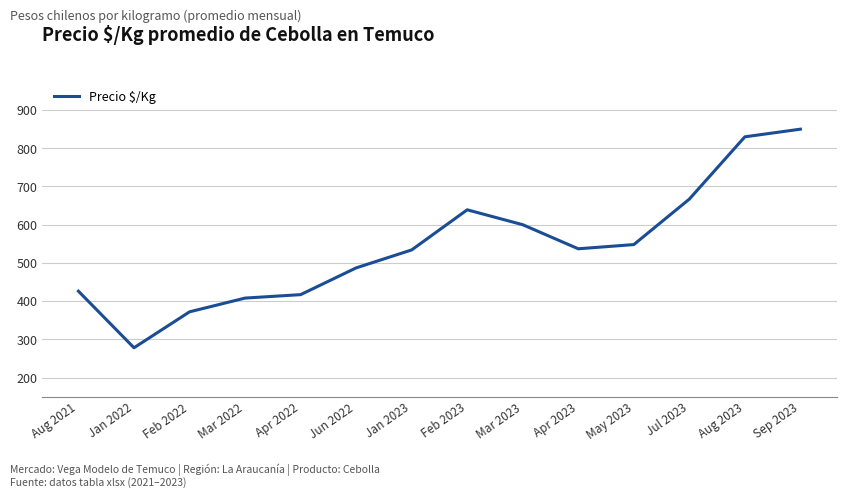

What is the change in value from Mar 2022 to Sep 2023?

+442